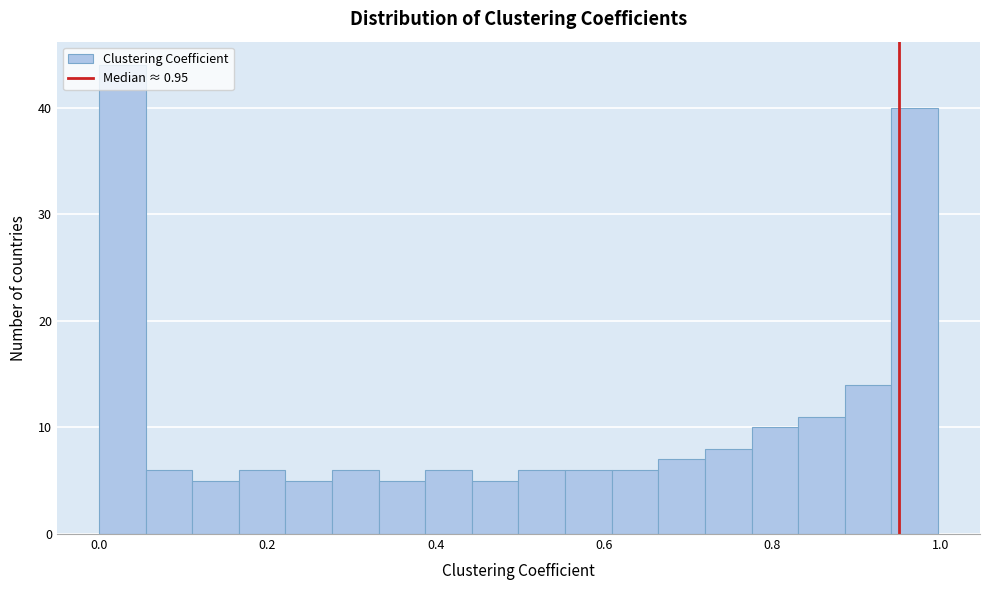

Read against the x-axis, roughly where is the centre of the tallest bar?

0.02